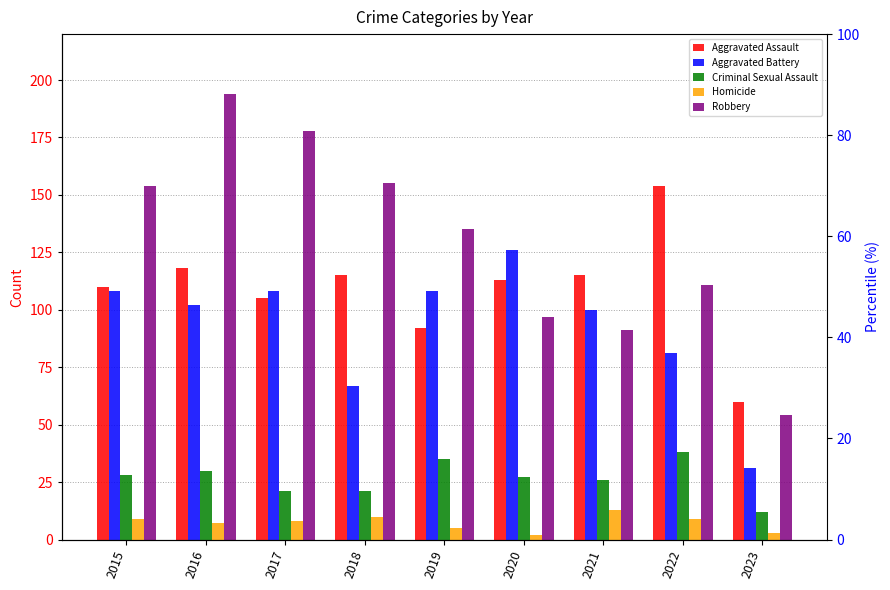

What is the average value of the Aggravated Assault series?

109